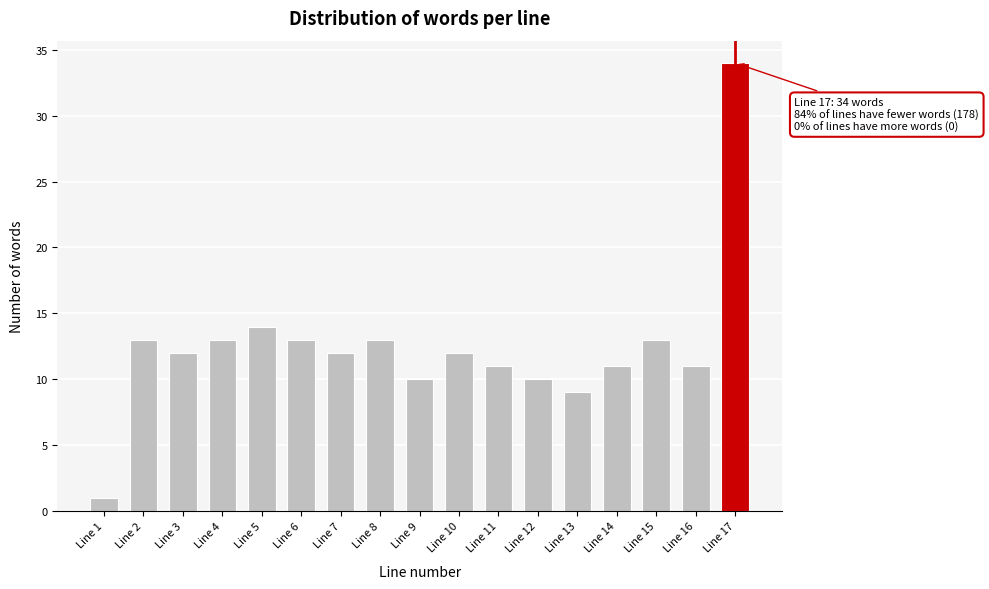

Reading left to right, what are all the values shown in this chart?

Line 1=1	Line 2=13	Line 3=12	Line 4=13	Line 5=14	Line 6=13	Line 7=12	Line 8=13	Line 9=10	Line 10=12	Line 11=11	Line 12=10	Line 13=9	Line 14=11	Line 15=13	Line 16=11	Line 17=34